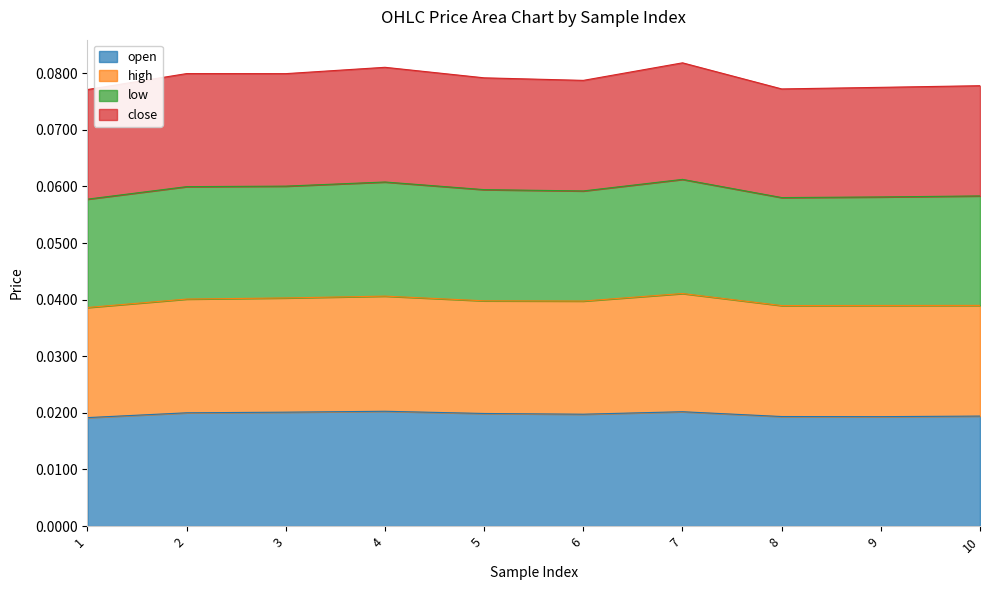

At which label is low closest to 0?

1